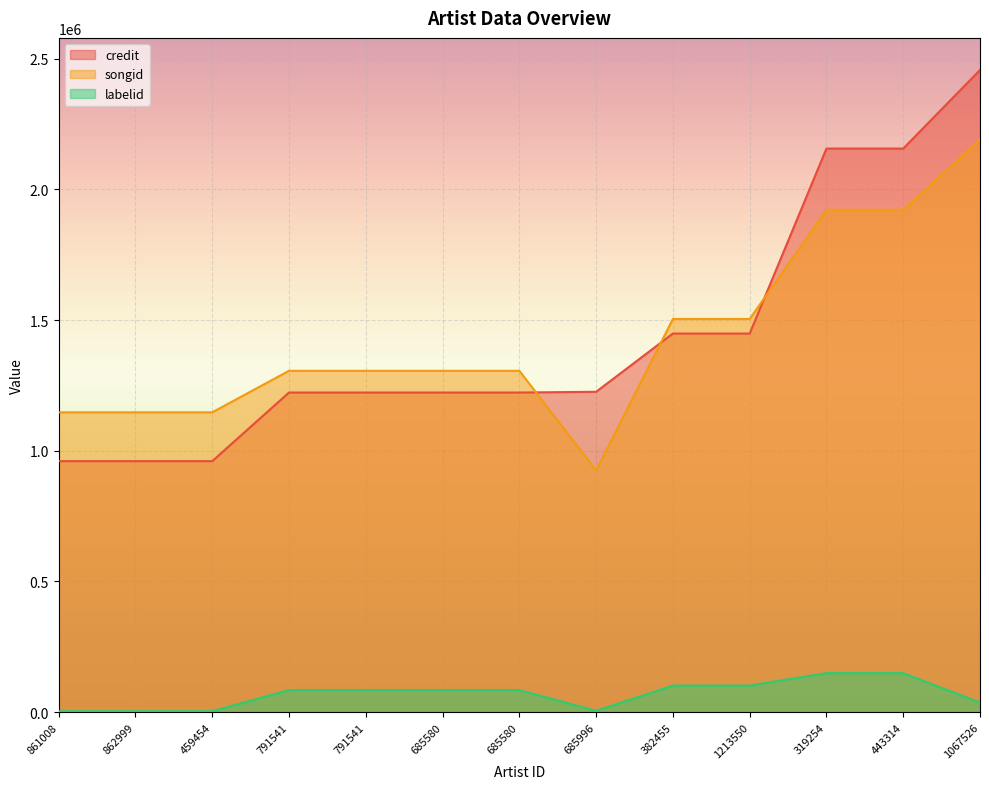

The value of credit at 1067526 is 2456673. True or false?

True